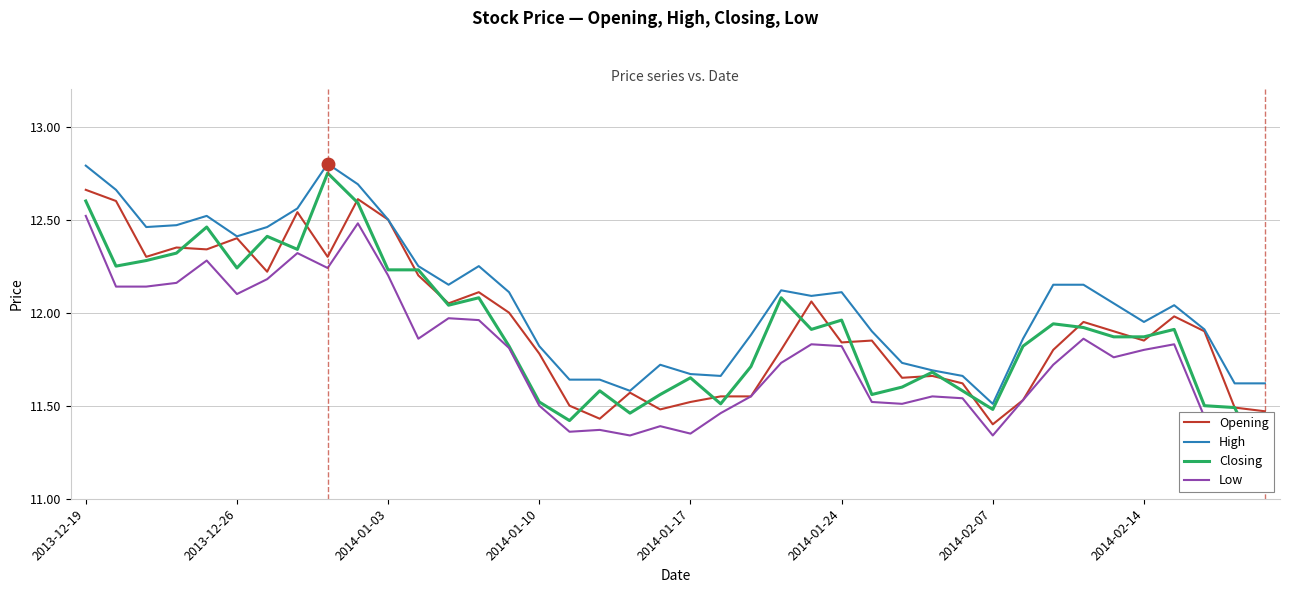

How many lines are shown in the chart?

4